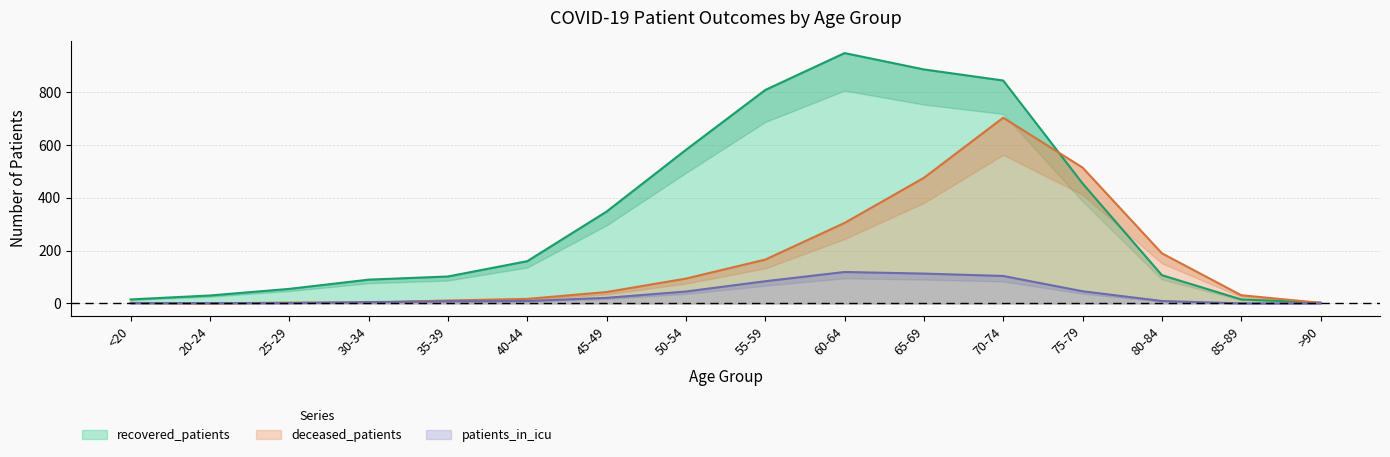

What is the sum of the deceased_patients values at 35-39 and 65-69?

487